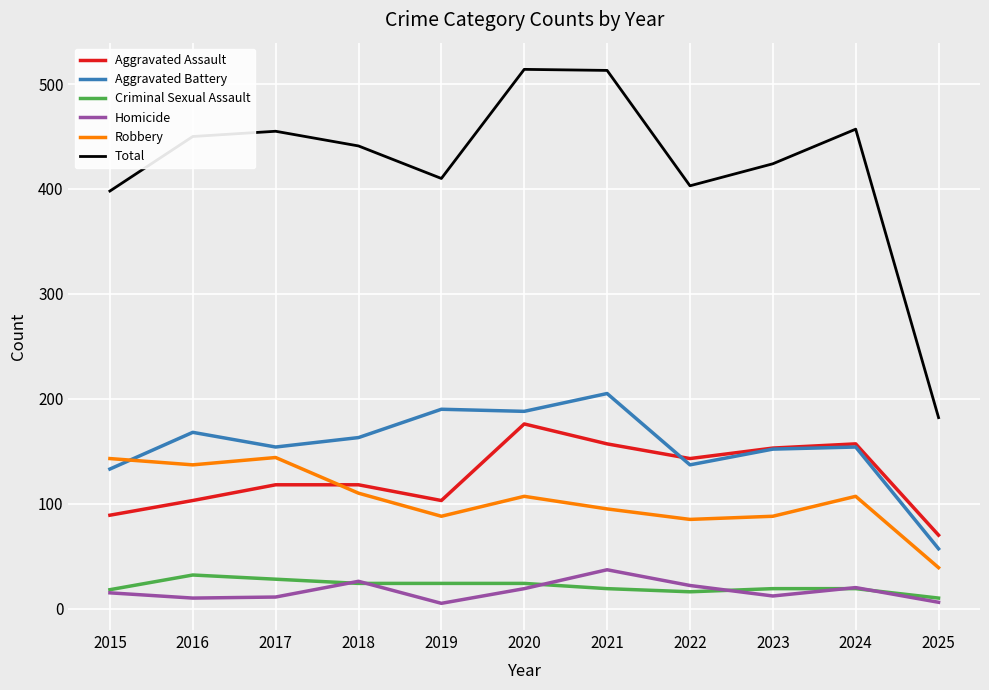

True or false: Total and Aggravated Battery cross at least once.

False